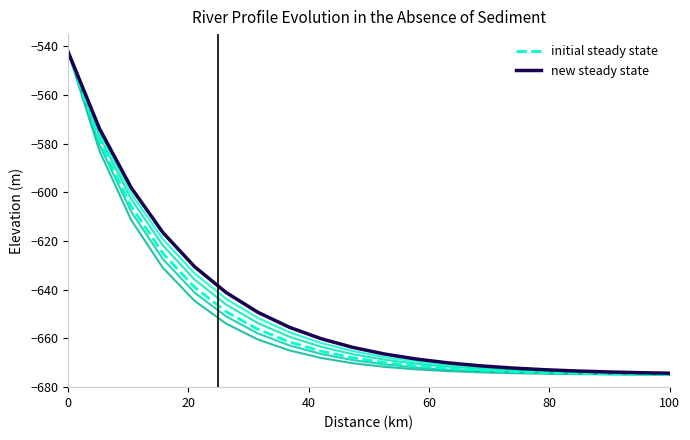

True or false: new steady state and initial steady state cross at least once.

False